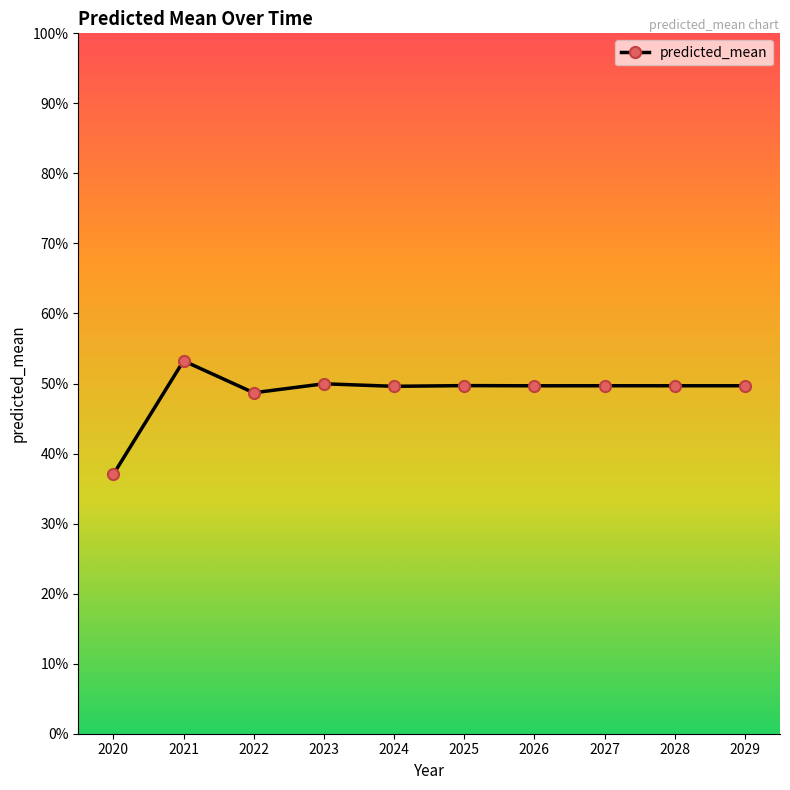

List the labels in order of value, smallest first.

2020, 2022, 2024, 2026, 2028, 2029, 2027, 2025, 2023, 2021